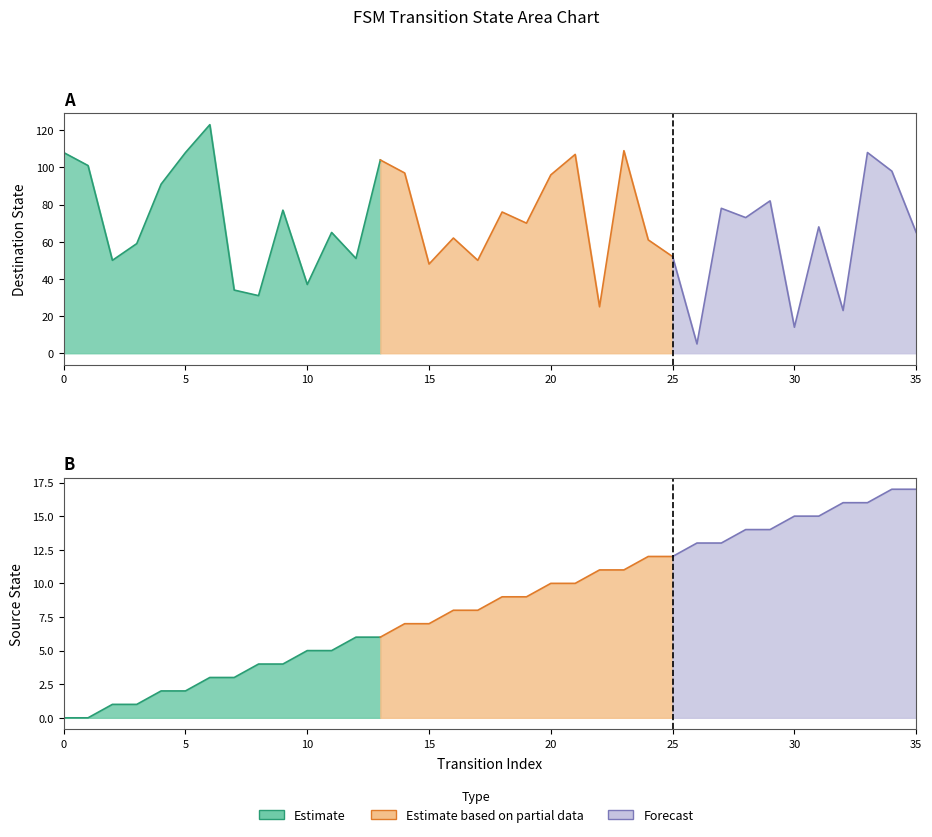

How many lines are shown in the chart?

2